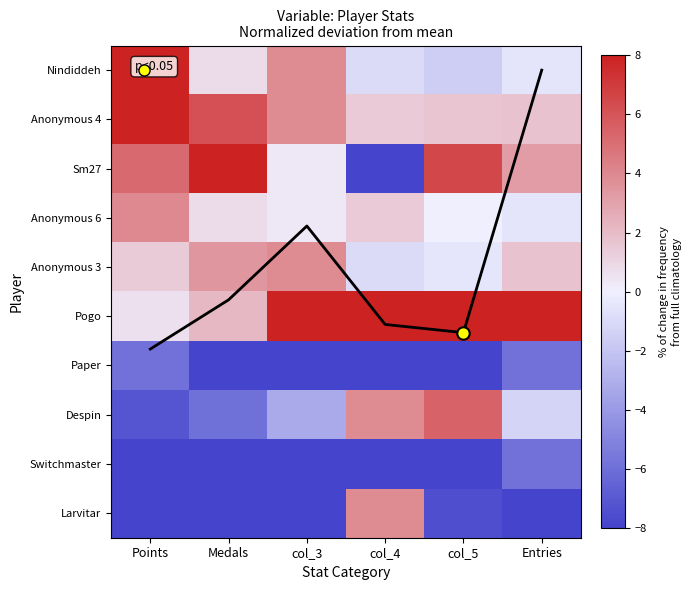

Which has a higher value, Entries or Medals?

Medals